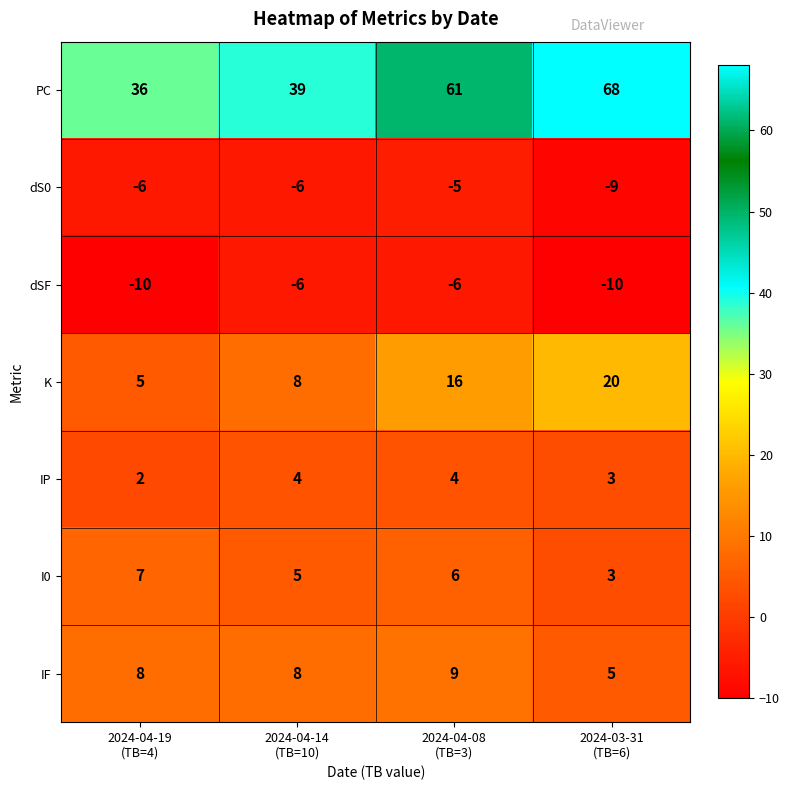

List the series in order of their peak value, lowest first.

dSF, dS0, IP, I0, IF, K, PC